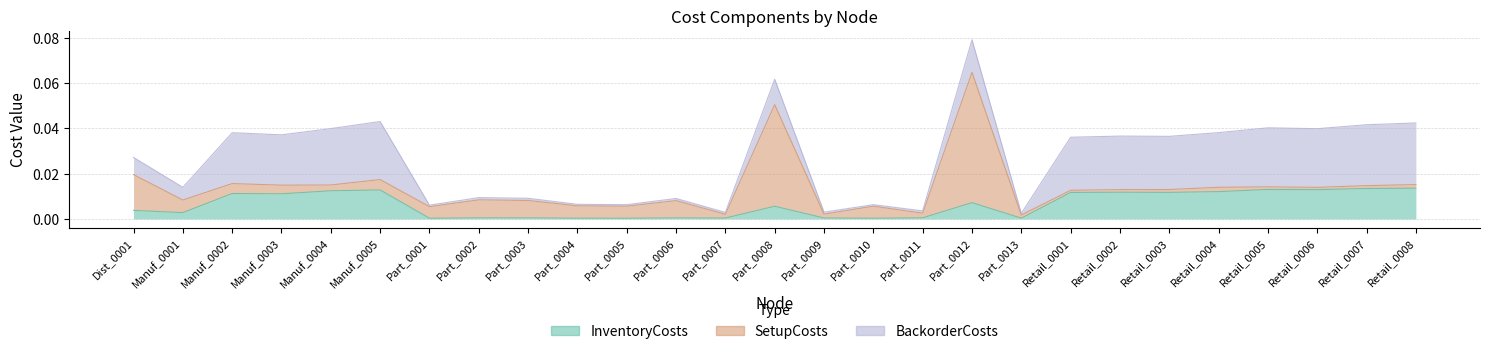

At which category is the sum across all series the highest?

Part_0012